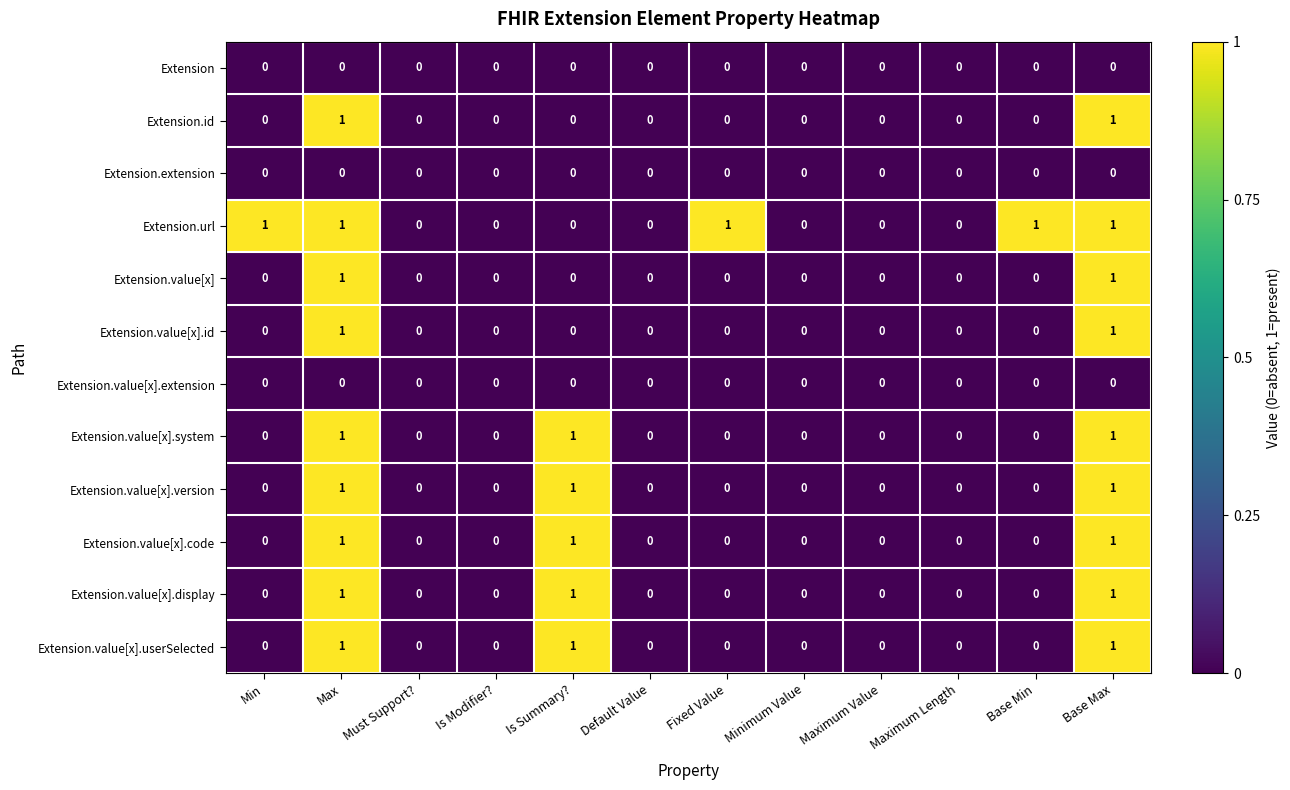

Which series changed the most between Minimum Value and Base Min?

Extension.url